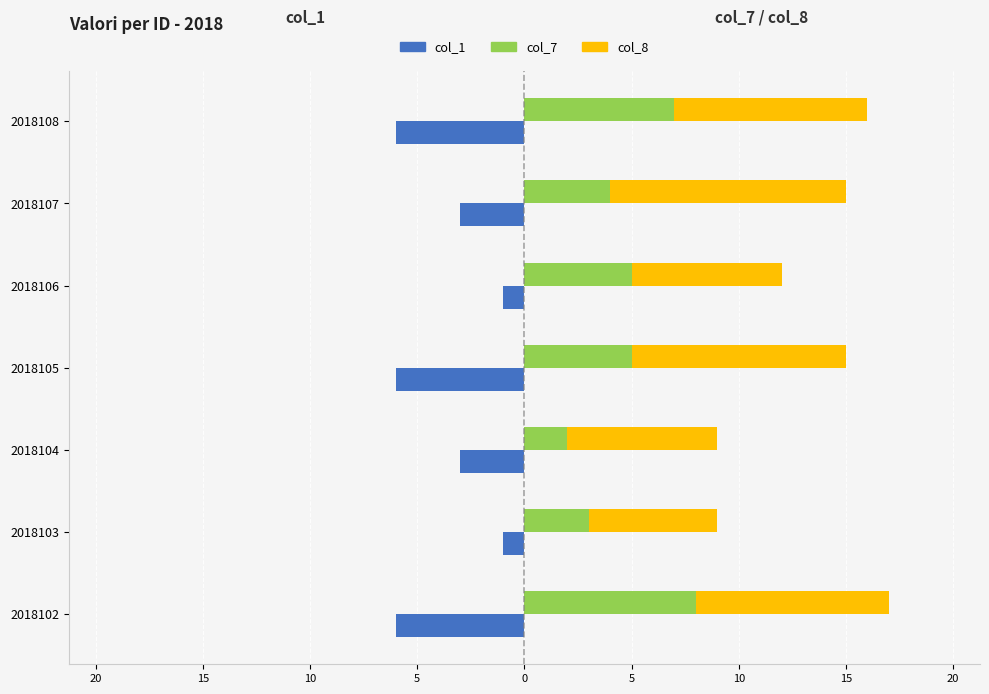

How many groups of bars are there?

7